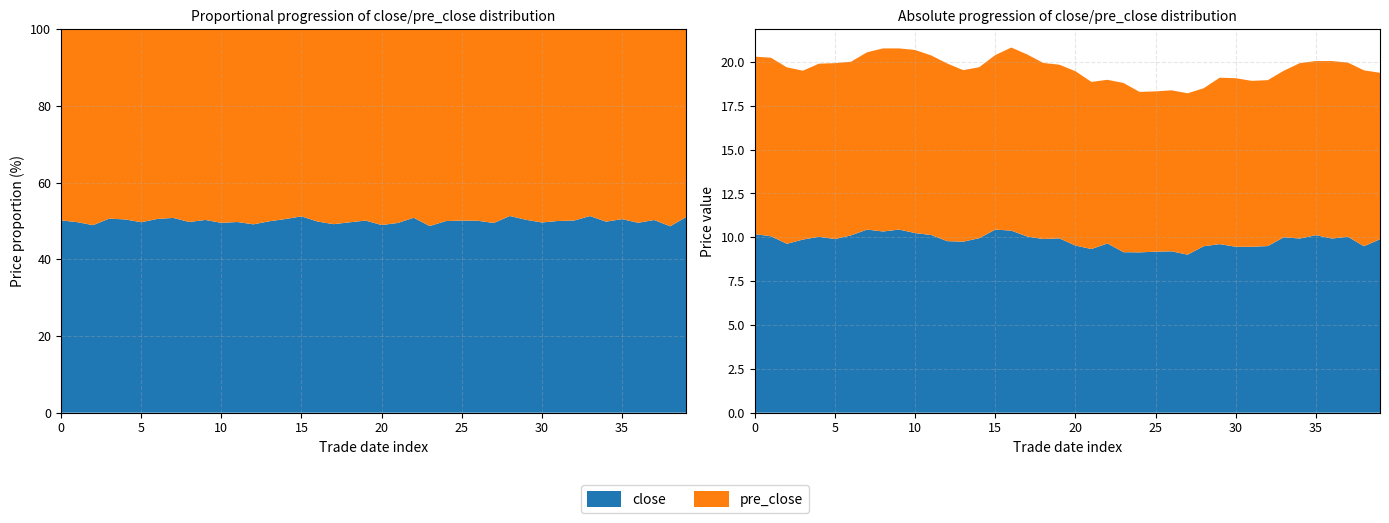

Reading left to right, list all the values displayed in this chart.

close: 10.2	10.1	9.6	9.9	10.0	9.9	10.1	10.4	10.3	10.4	10.2	10.1	9.8	9.8	9.9	10.4	10.4	10.0	9.9	9.9	9.5	9.3	9.7	9.2	9.1	9.2	9.2	9.0	9.5	9.6	9.5	9.5	9.5	10.0	9.9	10.1	9.9	10.0	9.5	9.9
pre_close: 10.1	10.2	10.1	9.6	9.9	10.0	9.9	10.1	10.4	10.3	10.4	10.2	10.1	9.8	9.8	9.9	10.4	10.4	10.0	9.9	9.9	9.5	9.3	9.7	9.2	9.1	9.2	9.2	9.0	9.5	9.6	9.5	9.5	9.5	10.0	9.9	10.1	9.9	10.0	9.5